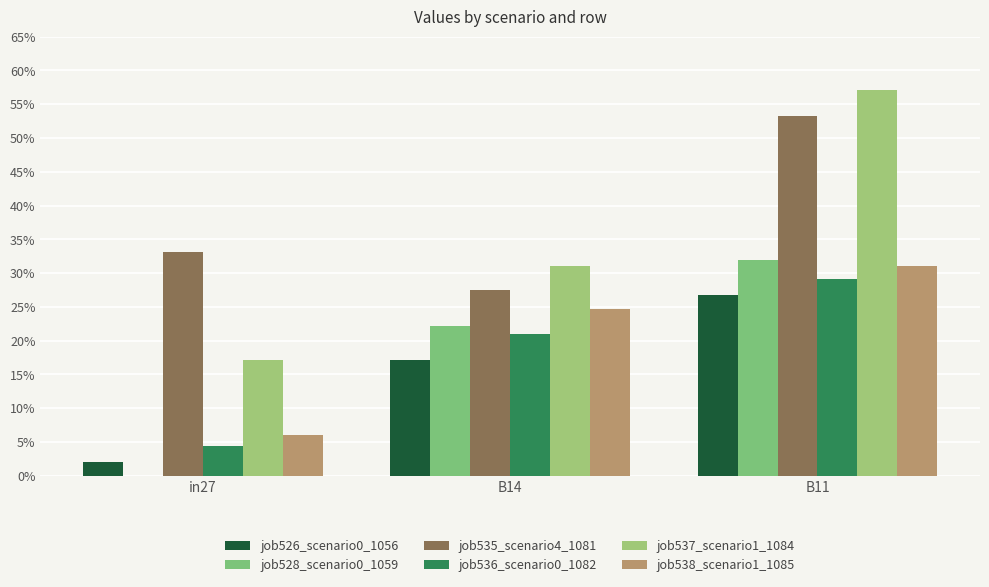

What position from the right is B11?

1